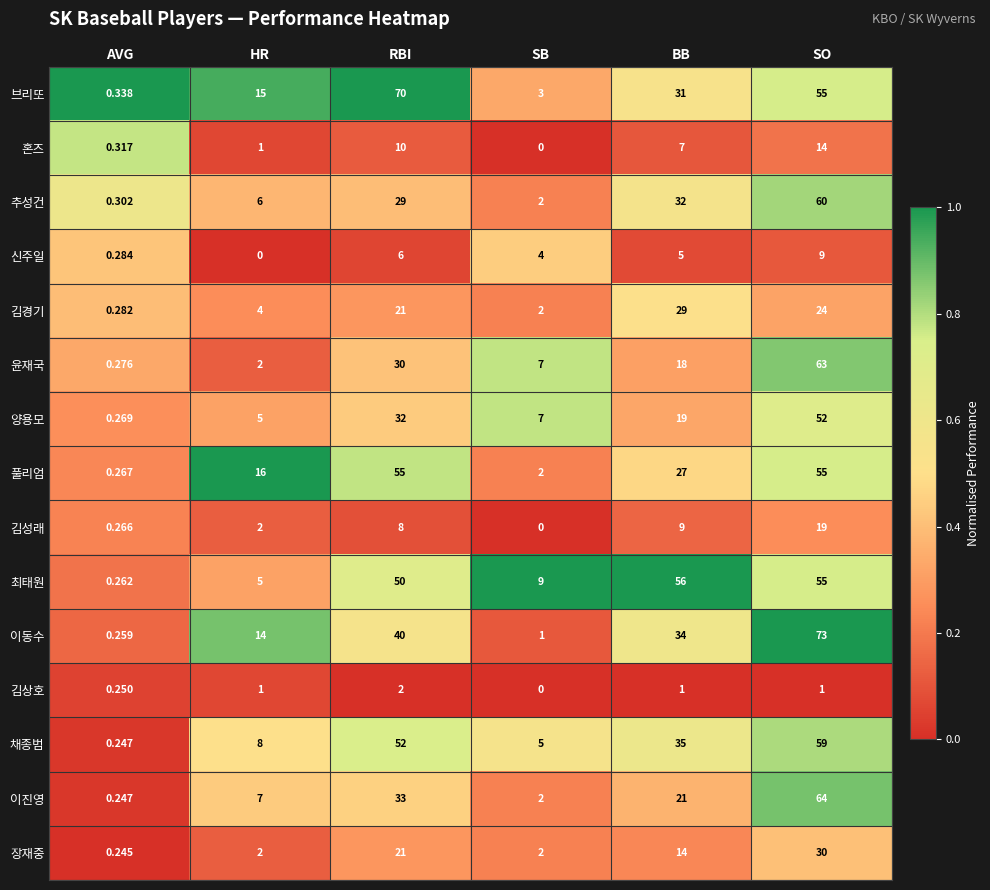

What is the total value across all series at BB?

338.0